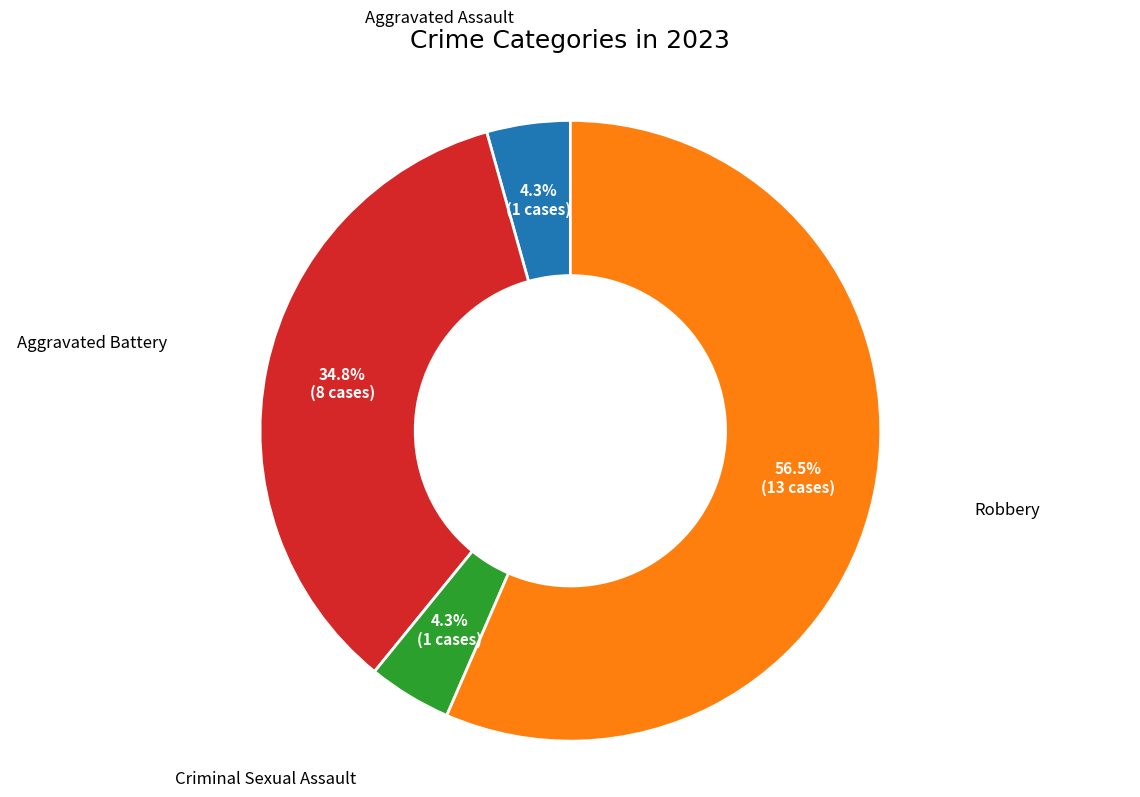

To the nearest percent, what is the average slice percentage?

25%